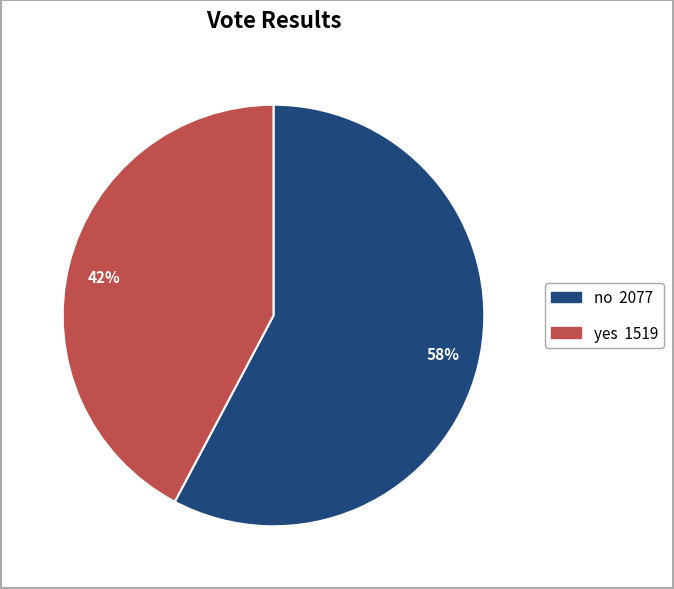

To the nearest percent, what is the average slice percentage?

50%